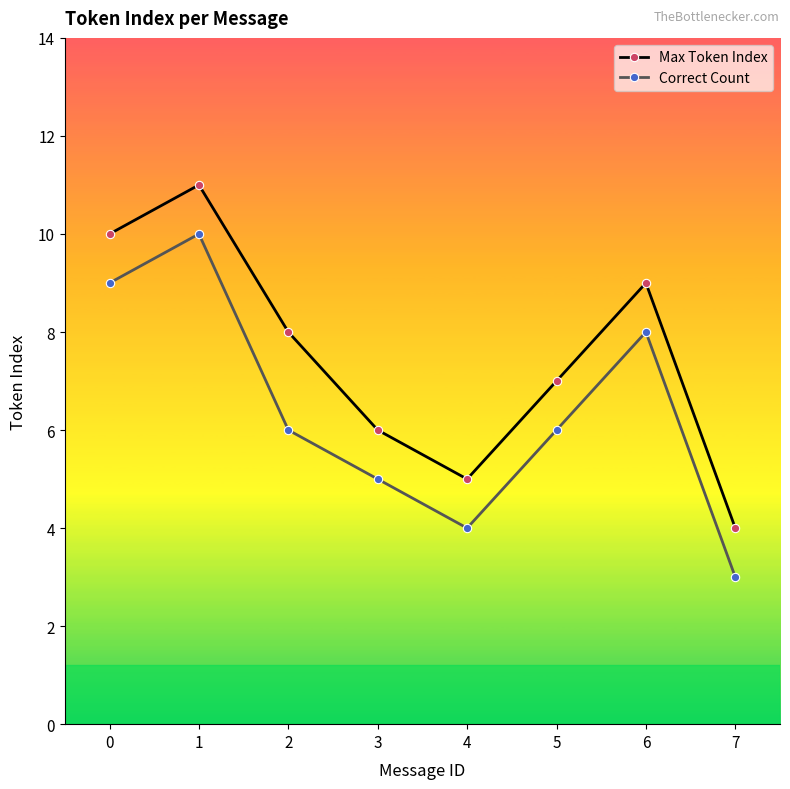

Where is Max Token Index nearest to the value 7?

5